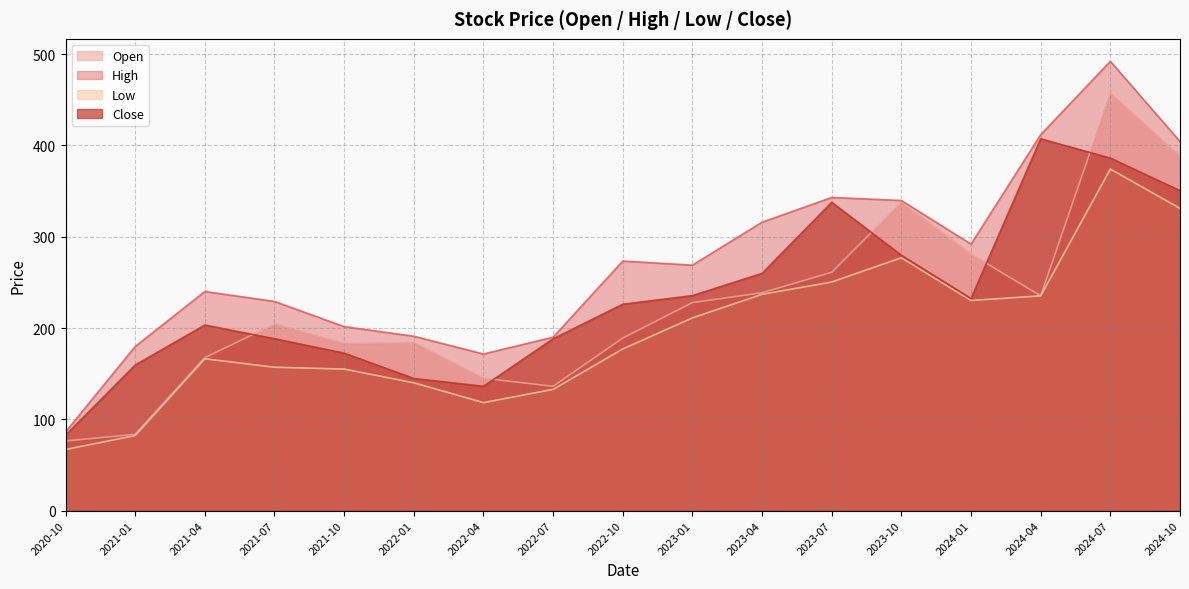

Reading left to right, transcribe all the data shown in this chart.

Open: 2020-10=76.3	2021-01=83.5	2021-04=167.5	2021-07=204.4	2021-10=183.1	2022-01=184.0	2022-04=145.0	2022-07=136.2	2022-10=189.0	2023-01=227.9	2023-04=238.6	2023-07=261.0	2023-10=337.7	2024-01=281.0	2024-04=235.2	2024-07=457.3	2024-10=388.0
High: 2020-10=86.1	2021-01=179.8	2021-04=240.0	2021-07=229.1	2021-10=201.5	2022-01=191.0	2022-04=171.5	2022-07=190.0	2022-10=273.4	2023-01=268.9	2023-04=315.9	2023-07=343.0	2023-10=339.7	2024-01=291.9	2024-04=411.8	2024-07=492.2	2024-10=404.3
Low: 2020-10=66.9	2021-01=82.2	2021-04=166.3	2021-07=157.1	2021-10=155.0	2022-01=140.0	2022-04=118.3	2022-07=132.8	2022-10=177.1	2023-01=211.1	2023-04=236.9	2023-07=250.4	2023-10=277.0	2024-01=230.1	2024-04=235.2	2024-07=374.2	2024-10=331.0
Close: 2020-10=82.6	2021-01=159.4	2021-04=203.2	2021-07=188.3	2021-10=172.5	2022-01=144.7	2022-04=136.2	2022-07=188.2	2022-10=226.1	2023-01=235.5	2023-04=259.9	2023-07=337.7	2023-10=279.7	2024-01=232.4	2024-04=407.2	2024-07=386.2	2024-10=350.5